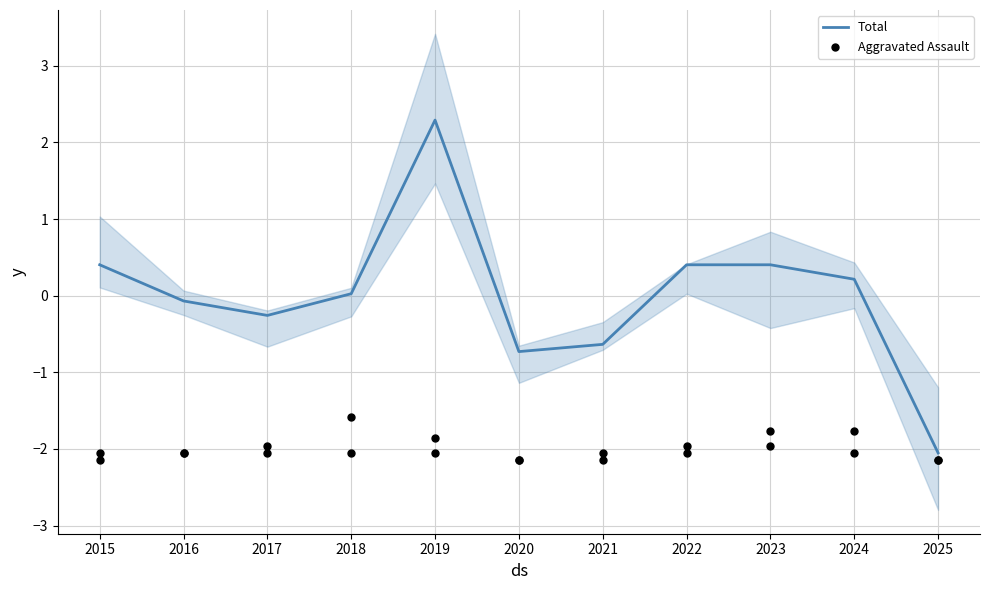

Which series has the widest spread of Y values?

Total